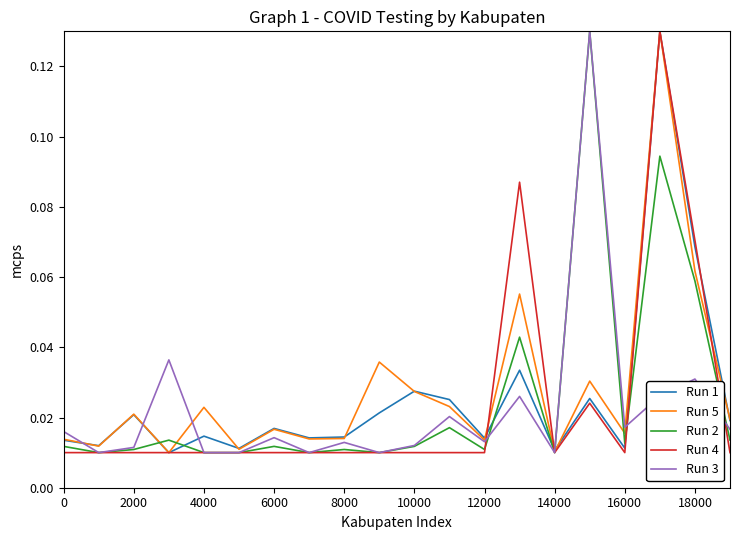

Is the value of Run 5 at 6000 greater than the value of Run 2 at 0?

Yes